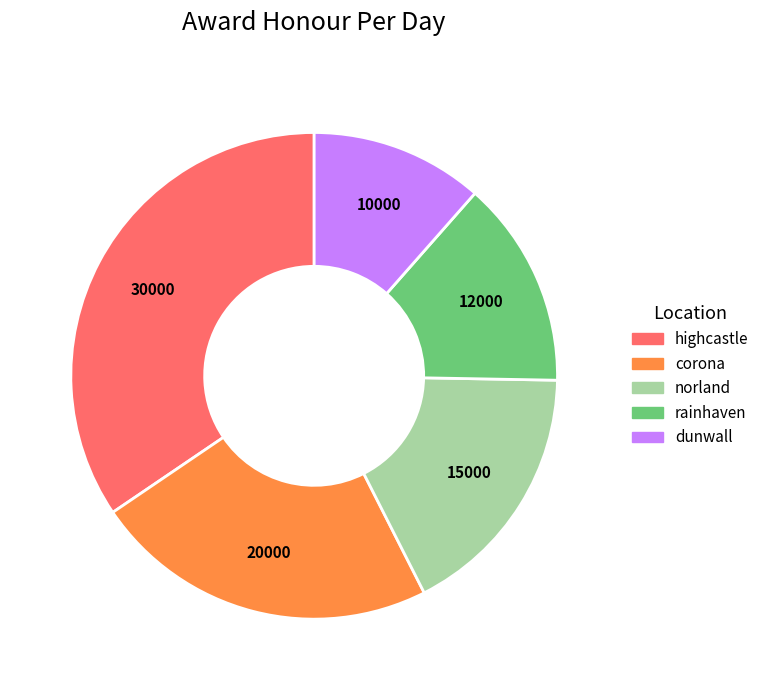

Combined, do norland and dunwall account for over 50%?

No